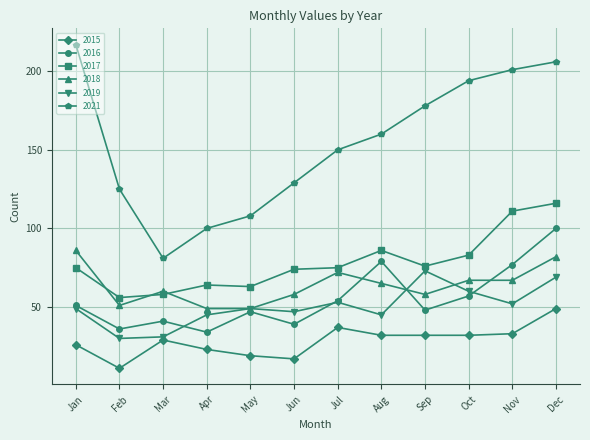

What is the value of the 2019 point at the 9th from the left?

73